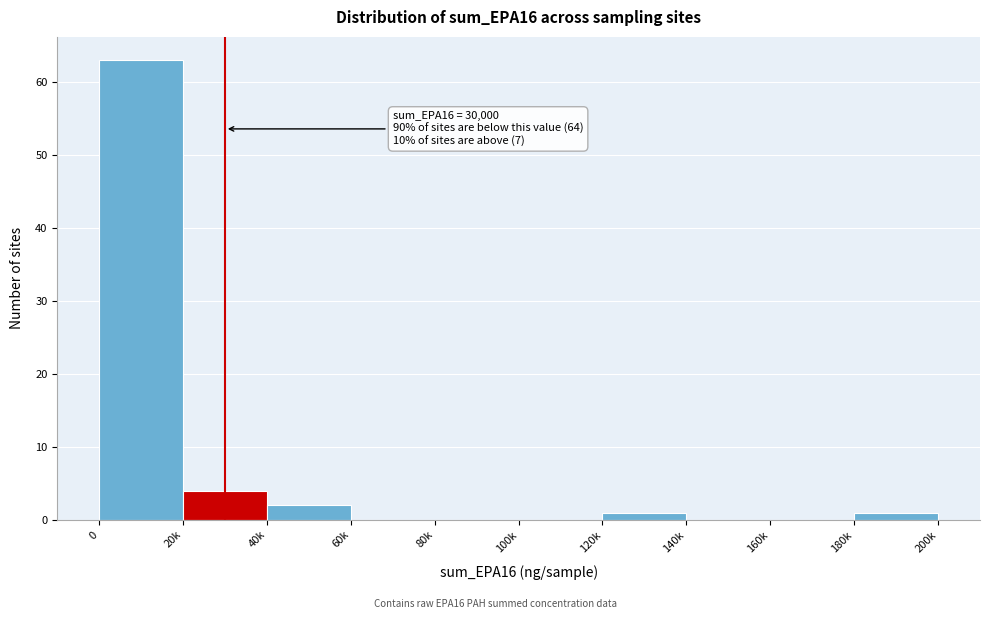

Reading left to right, what are all the values shown in this chart?

0=63	20k=4	40k=2	60k=0	80k=0	100k=0	120k=1	140k=0	160k=0	180k=1